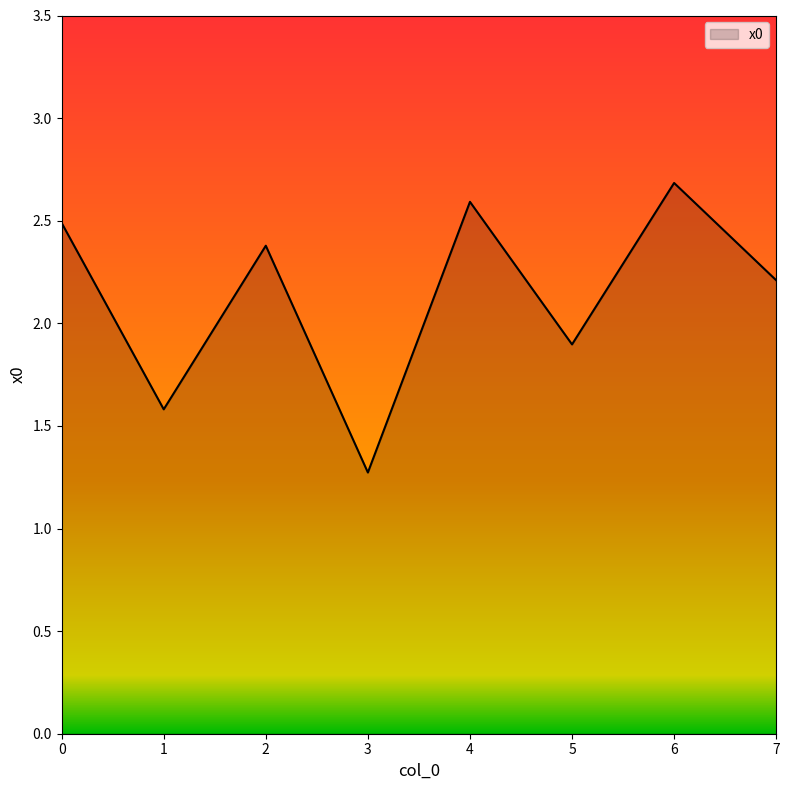

List the labels in order of value, smallest first.

3, 1, 5, 7, 2, 0, 4, 6